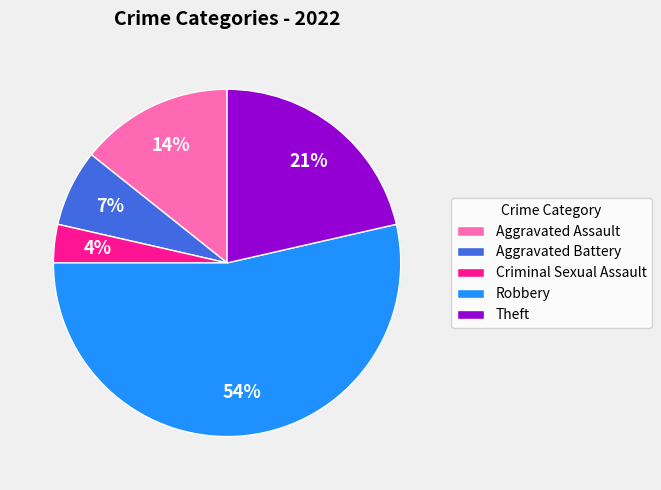

To the nearest percent, what portion does Criminal Sexual Assault represent?

4%